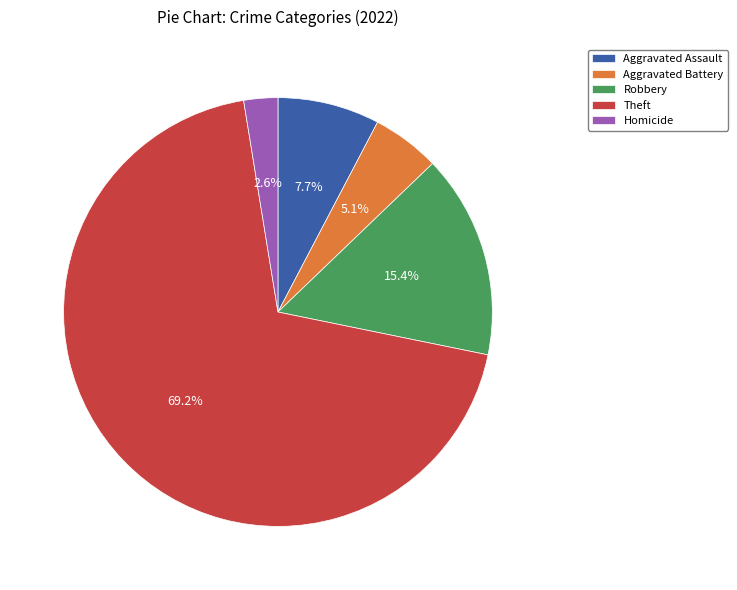

Does Theft represent more than half of the total?

Yes